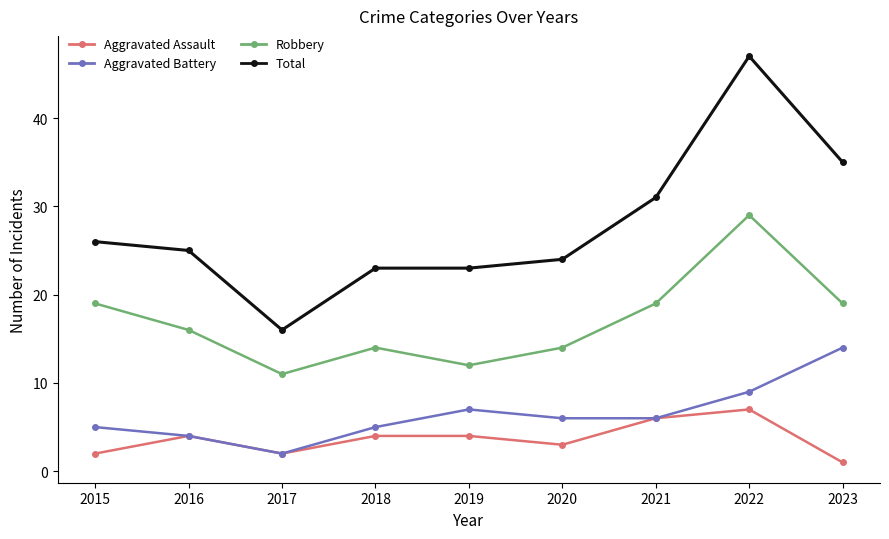

Where does the Robbery series first go above 16?

2015